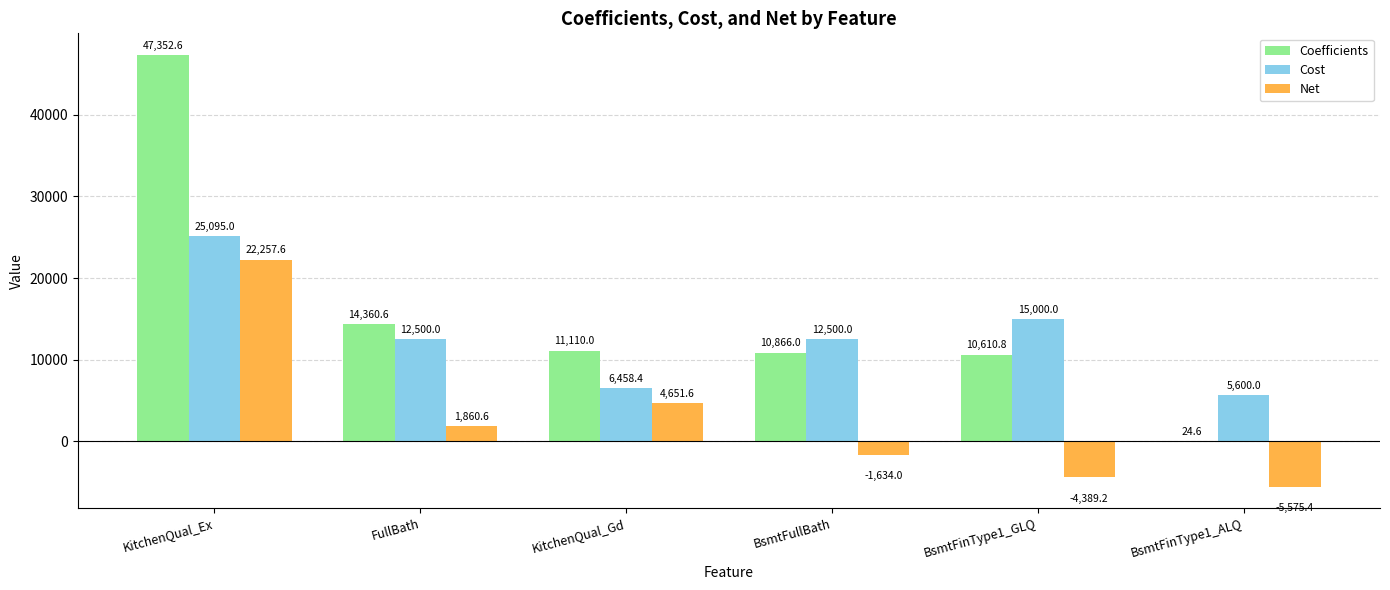

Which label corresponds to the largest value in the chart?

KitchenQual_Ex